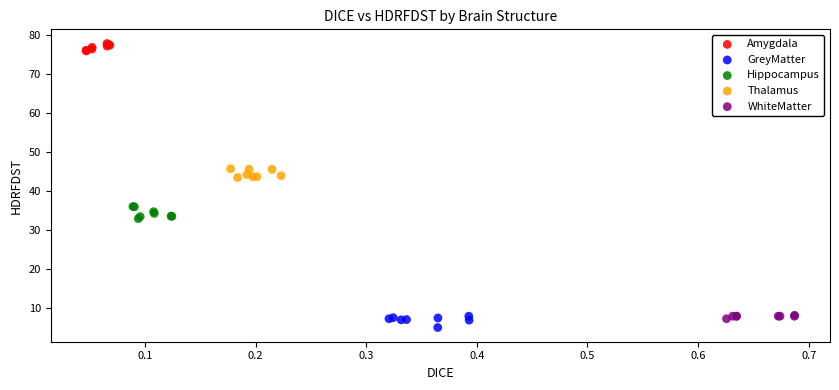

Which series reaches the maximum Y coordinate?

Amygdala